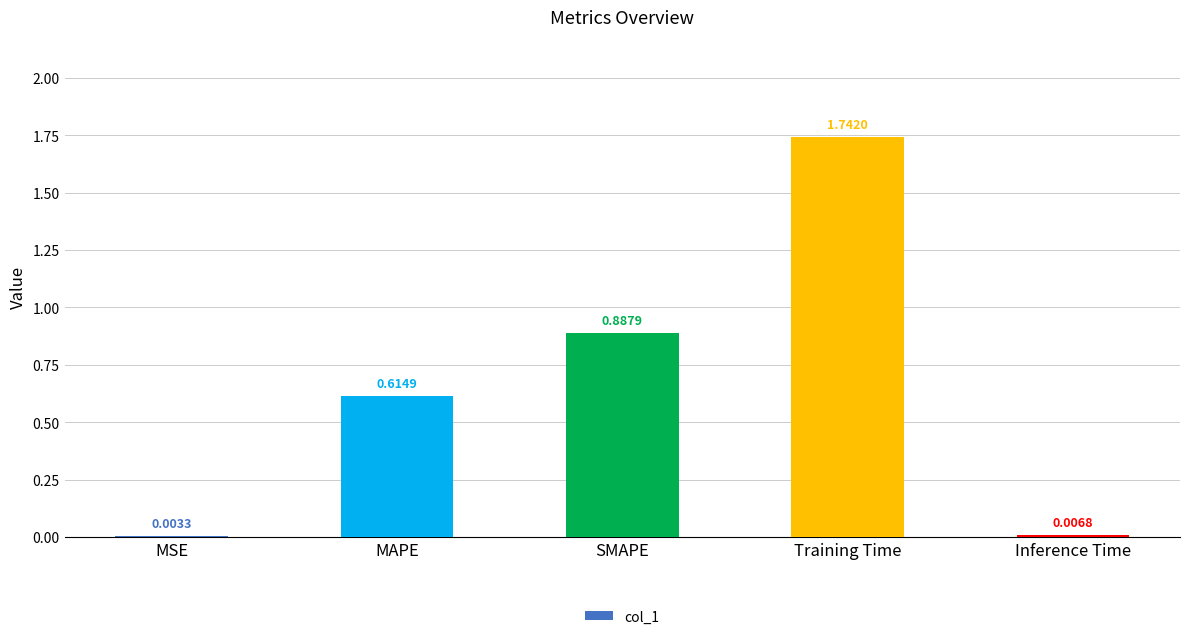

What is the sum of all values?

3.3